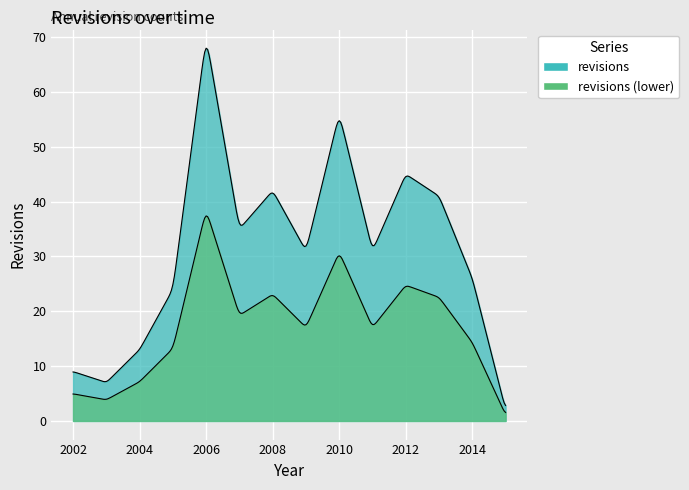

What is the label of the 12th point from the left?

2013-12-31